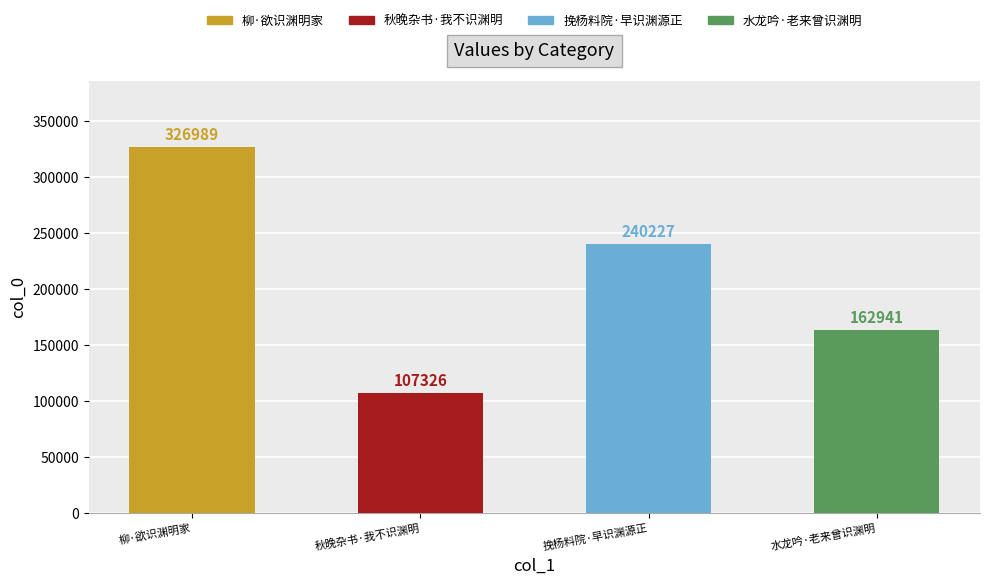

What is the change in value from 柳·欲识渊明家 to 水龙吟·老来曾识渊明?

-164048